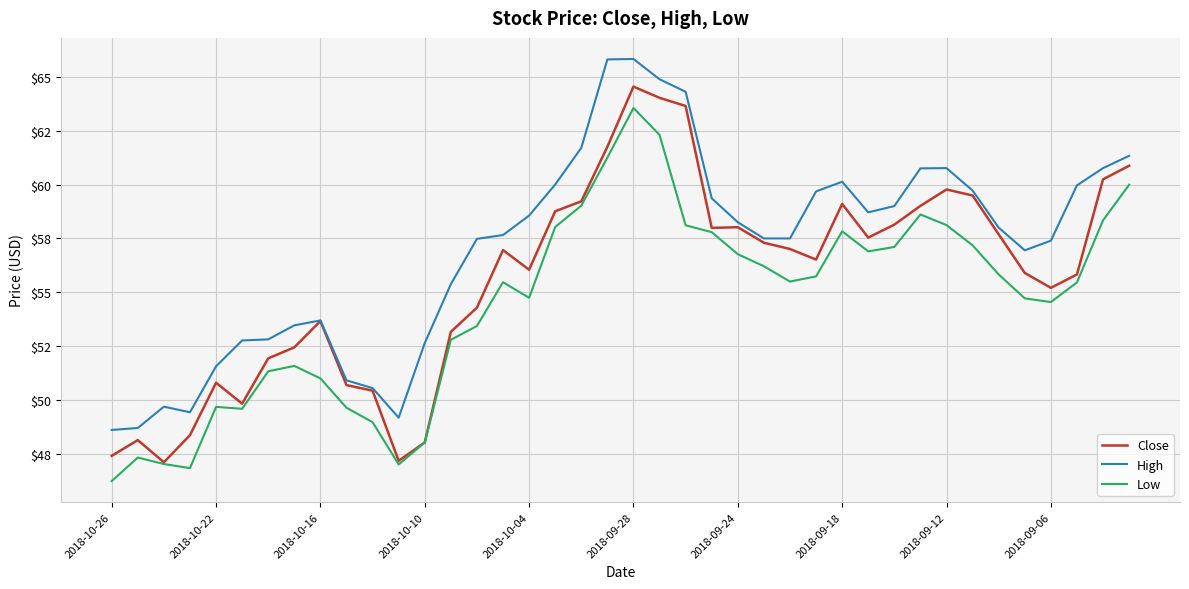

What are all the series names shown in the legend?

Close, High, Low